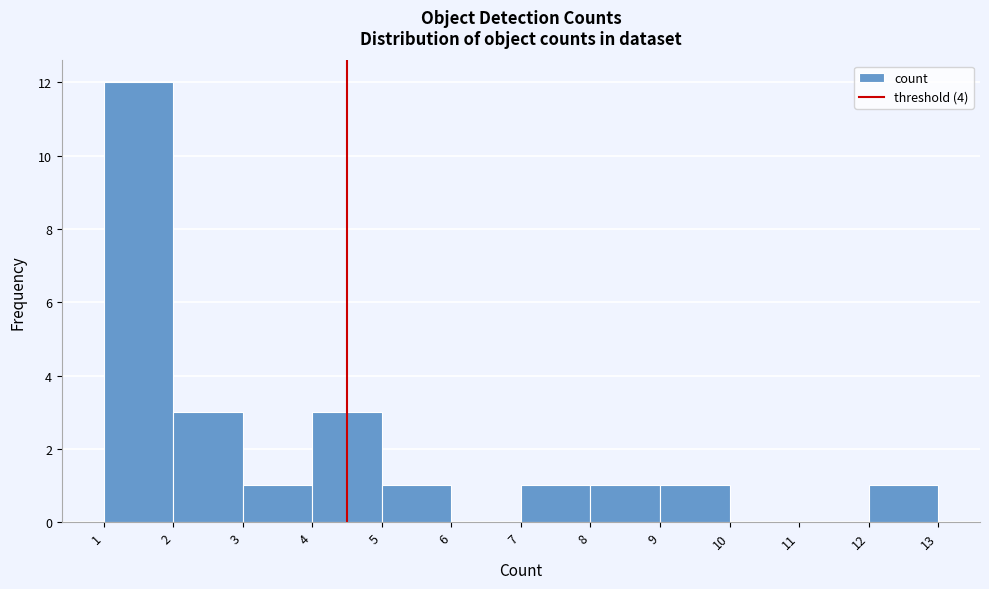

Reading right to left, extract all data points from this chart.

12=1	11=0	10=0	9=1	8=1	7=1	6=0	5=1	4=3	3=1	2=3	1=12